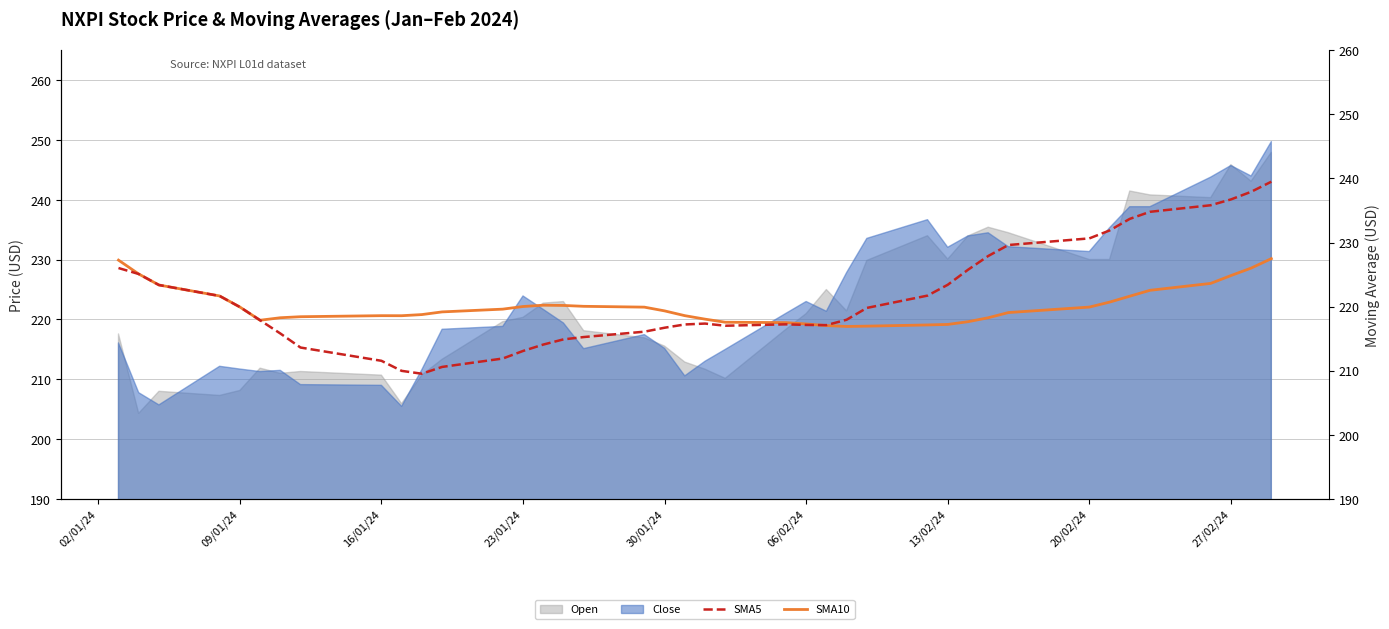

What is the minimum value for Open?

204.3